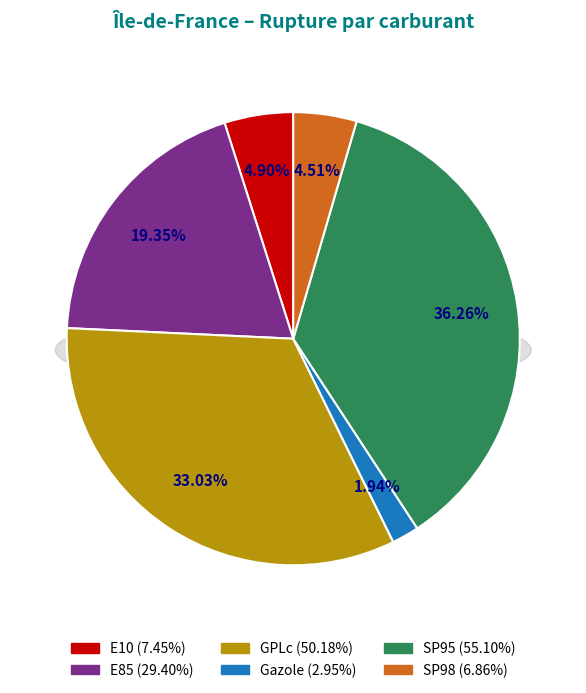

How many slices are in this pie chart?

6